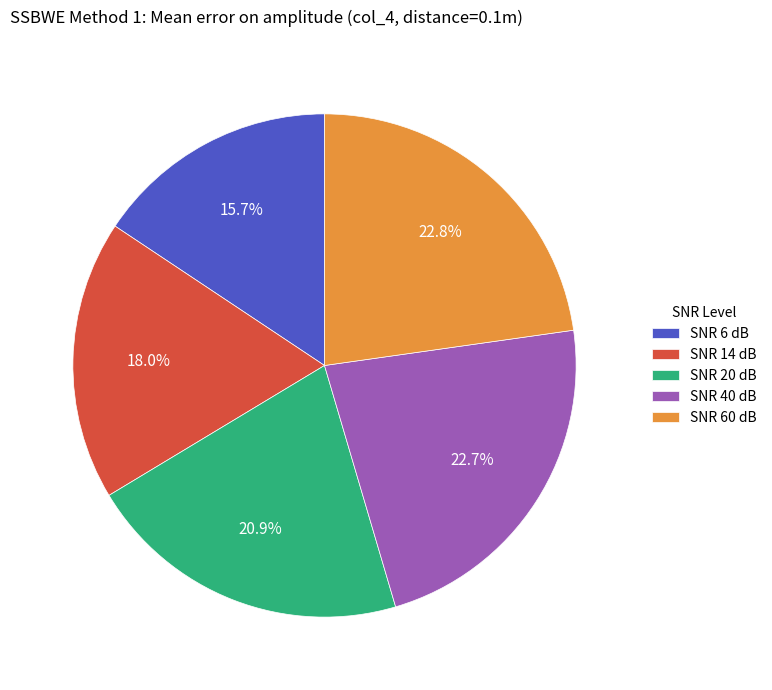

Which category has the smallest portion of the pie?

SNR 6 dB